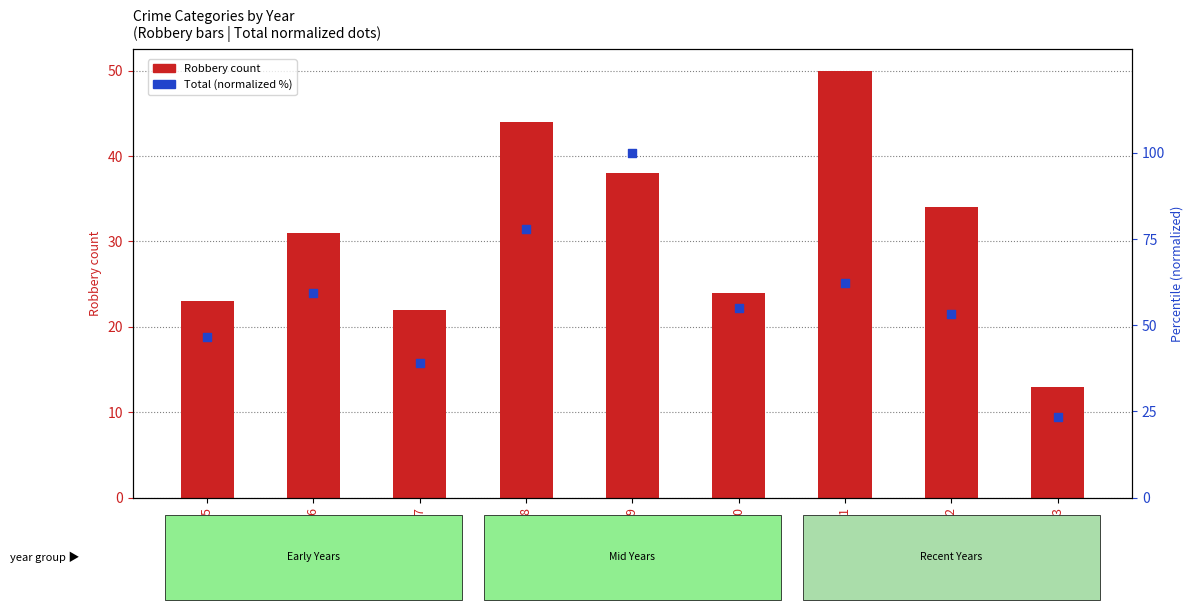

What are all the series names shown in the legend?

Robbery count, Total (normalized %)